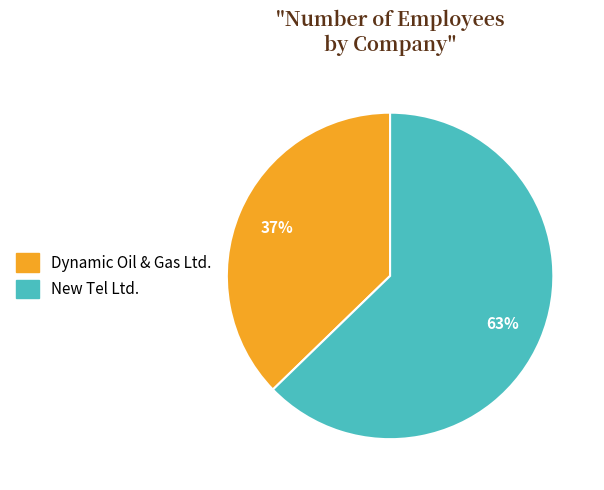

What percentage is the New Tel Ltd. slice, to the nearest percent?

63%